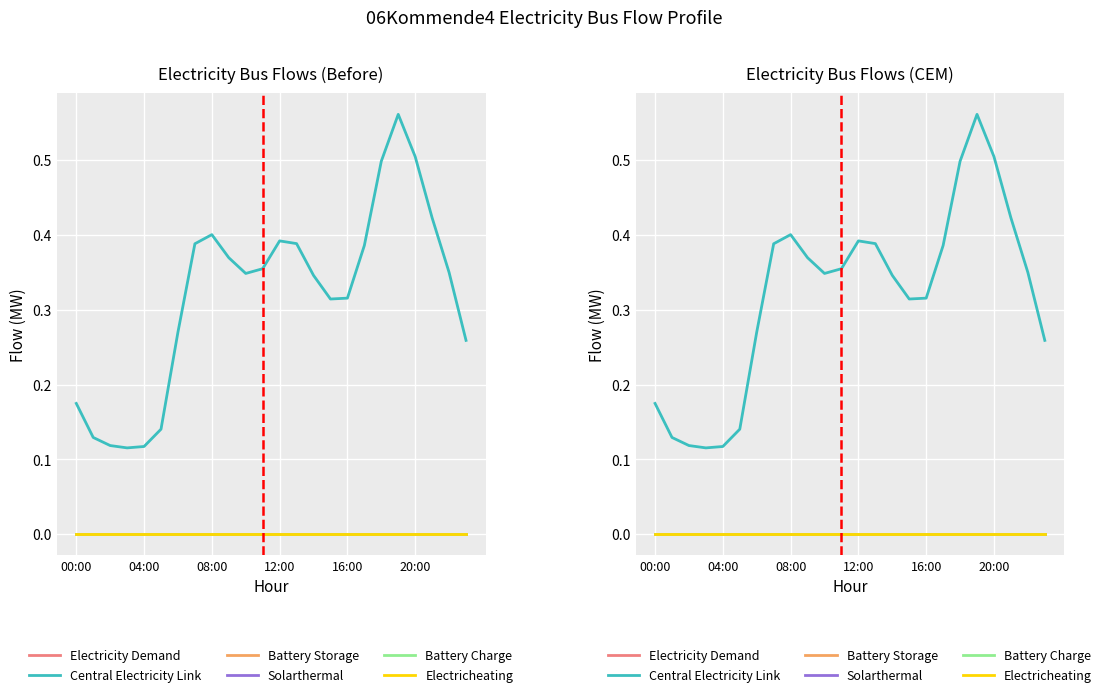

Reading left to right, list all the values displayed in this chart.

Electricity Demand: 0.0	0.0	0.0	0.0	0.0	0.0	0.0	0.0	0.0	0.0	0.0	0.0	0.0	0.0	0.0	0.0	0.0	0.0	0.0	0.0	0.0	0.0	0.0	0.0
Central Electricity Link: 0.2	0.1	0.1	0.1	0.1	0.1	0.3	0.4	0.4	0.4	0.3	0.4	0.4	0.4	0.3	0.3	0.3	0.4	0.5	0.6	0.5	0.4	0.3	0.3
Battery Storage: 0.0	0.0	0.0	0.0	0.0	0.0	0.0	0.0	0.0	0.0	0.0	0.0	0.0	0.0	0.0	0.0	0.0	0.0	0.0	0.0	0.0	0.0	0.0	0.0
Solarthermal: 0.0	0.0	0.0	0.0	0.0	0.0	0.0	0.0	0.0	0.0	0.0	0.0	0.0	0.0	0.0	0.0	0.0	0.0	0.0	0.0	0.0	0.0	0.0	0.0
Battery Charge: 0.0	0.0	0.0	0.0	0.0	0.0	0.0	0.0	0.0	0.0	0.0	0.0	0.0	0.0	0.0	0.0	0.0	0.0	0.0	0.0	0.0	0.0	0.0	0.0
Electricheating: 0.0	0.0	0.0	0.0	0.0	0.0	0.0	0.0	0.0	0.0	0.0	0.0	0.0	0.0	0.0	0.0	0.0	0.0	0.0	0.0	0.0	0.0	0.0	0.0